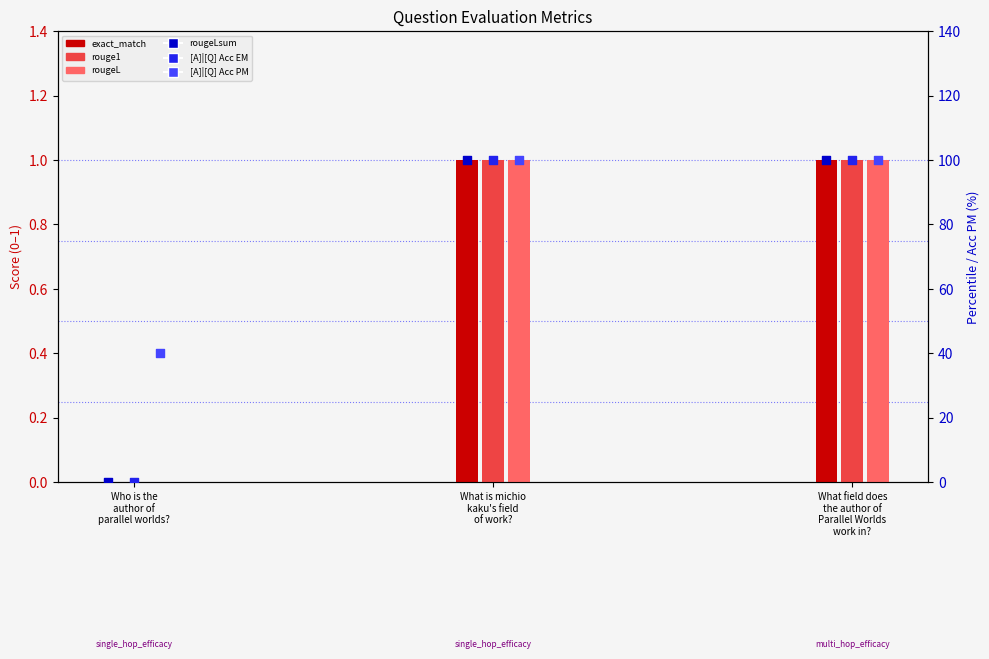

Which series has the widest spread of Y values?

rougeLsum